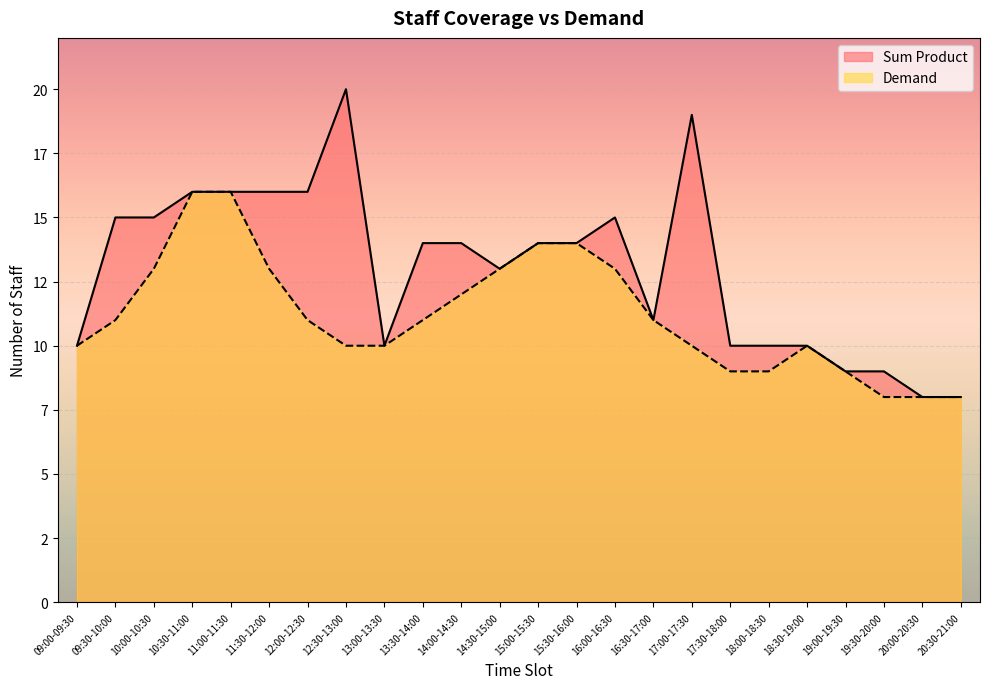

What is the label of the 22nd point from the left?

19:30-20:00